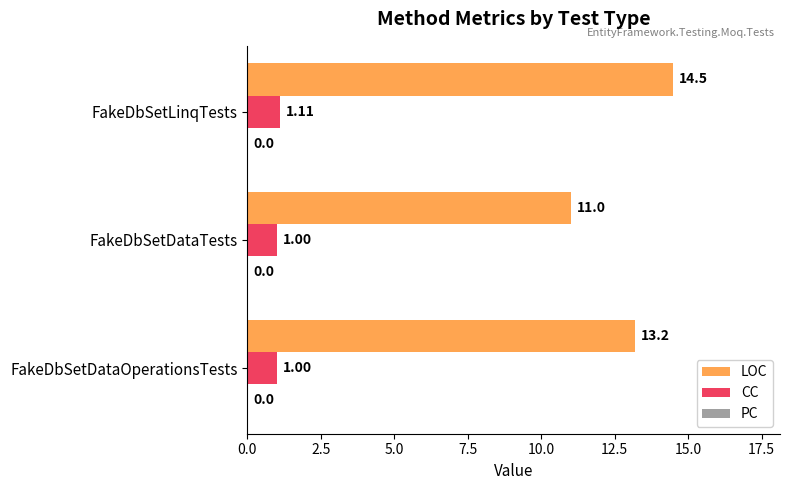

At which label is LOC closest to 12?

FakeDbSetDataTests